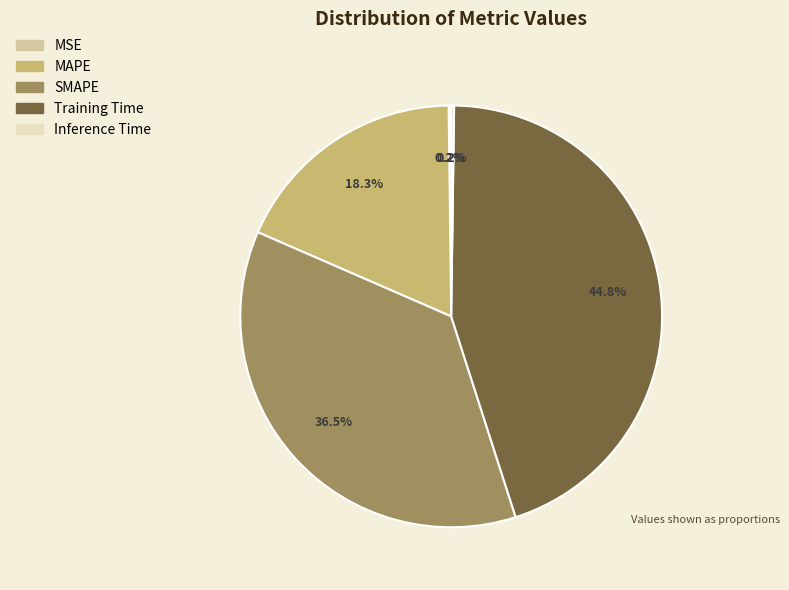

Which slice is the largest?

Training Time